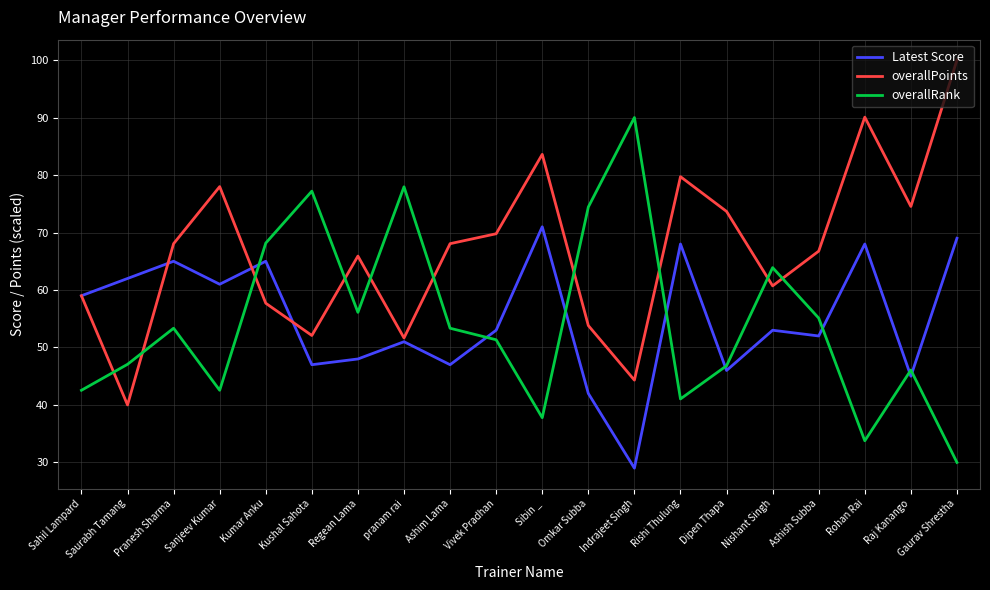

The Latest Score series shows 47.0 at Kushal Sahota. True or false?

True